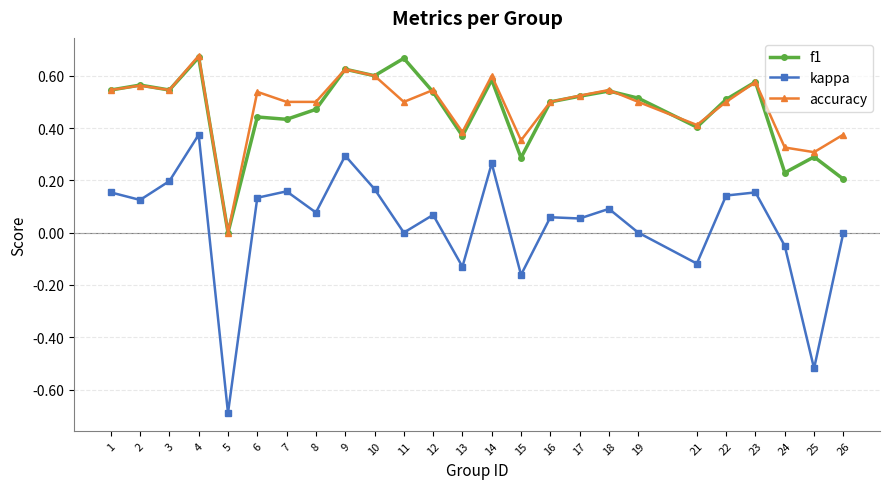

Which label corresponds to the smallest value in the chart?

5